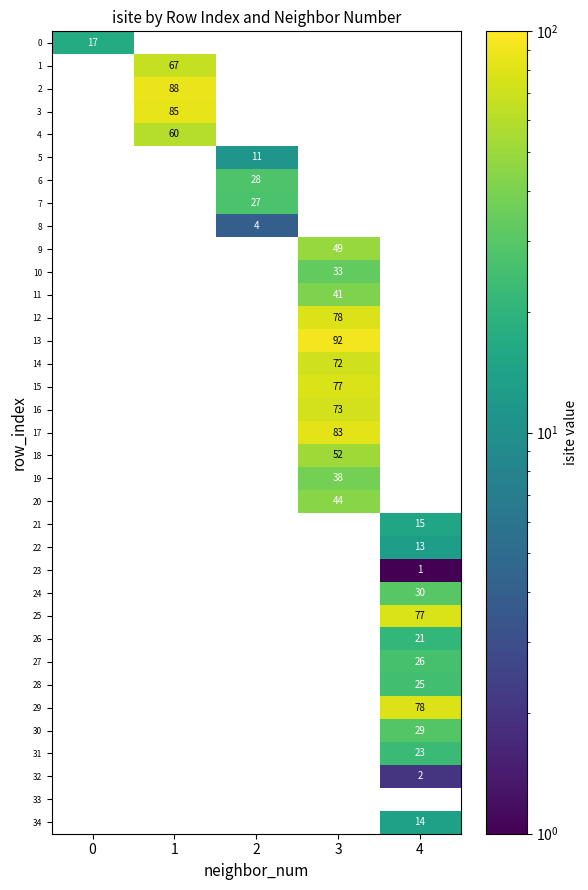

The 13 series shows 92.0 at 3. True or false?

True